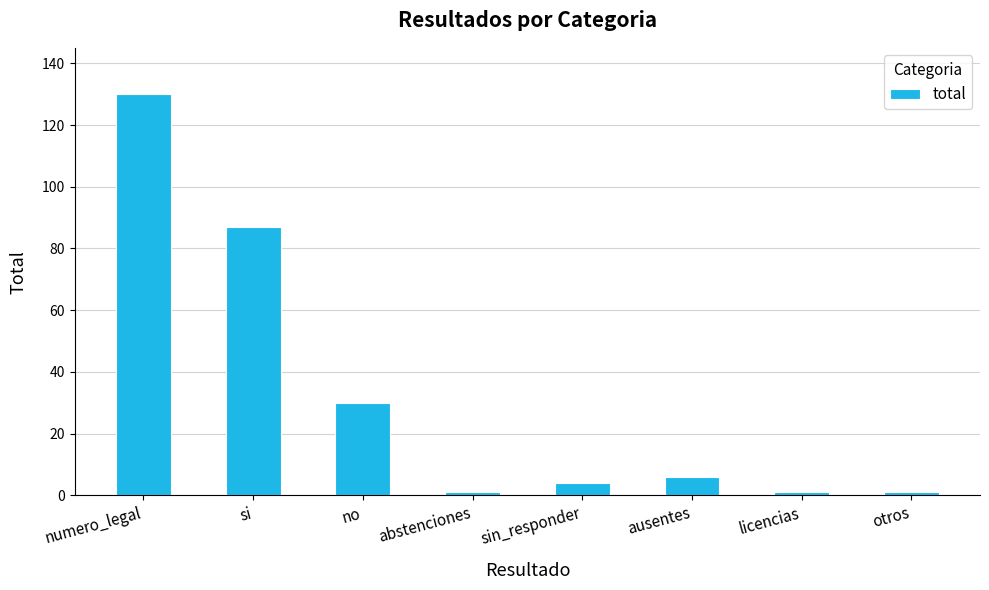

True or false: the data shows 7 at no.

False